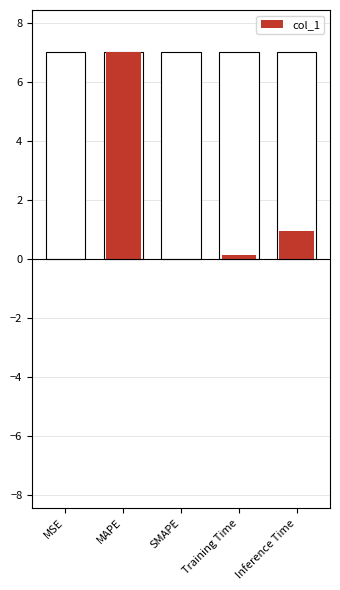

List the labels in order of value, largest first.

MAPE, Inference Time, Training Time, MSE, SMAPE